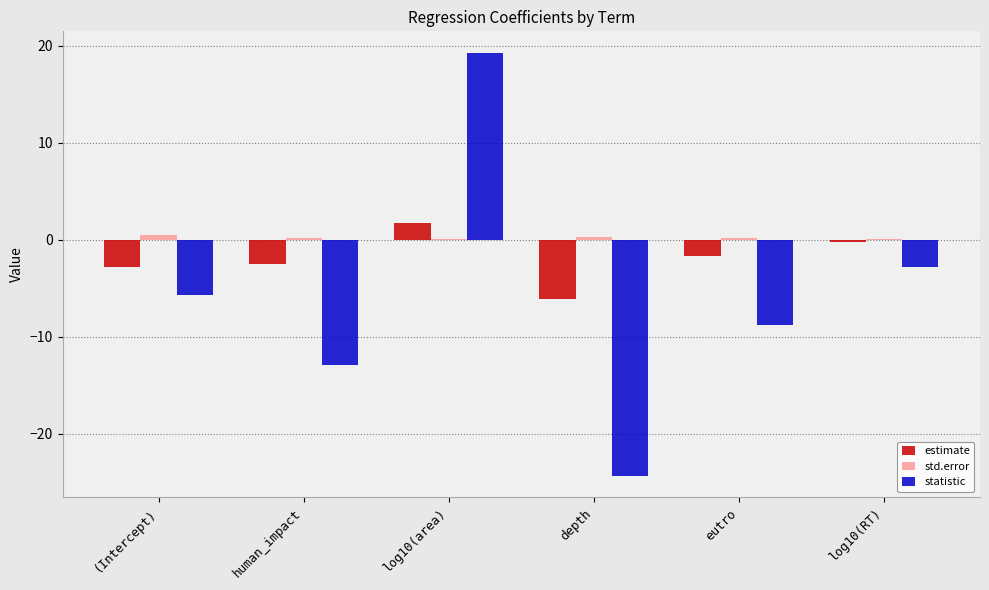

What is the average value of the std.error series?

0.2